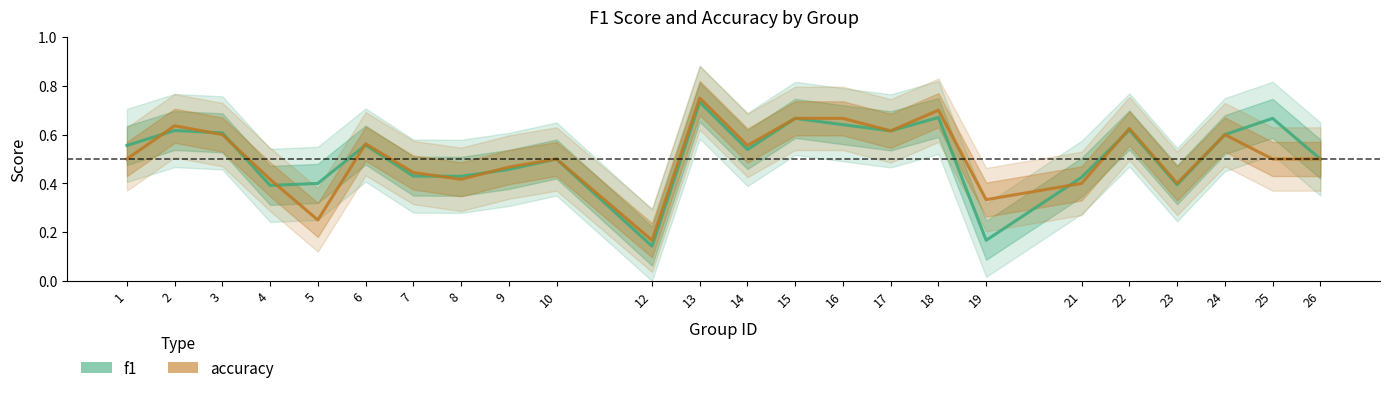

List the series in order of their peak value, highest first.

accuracy, f1